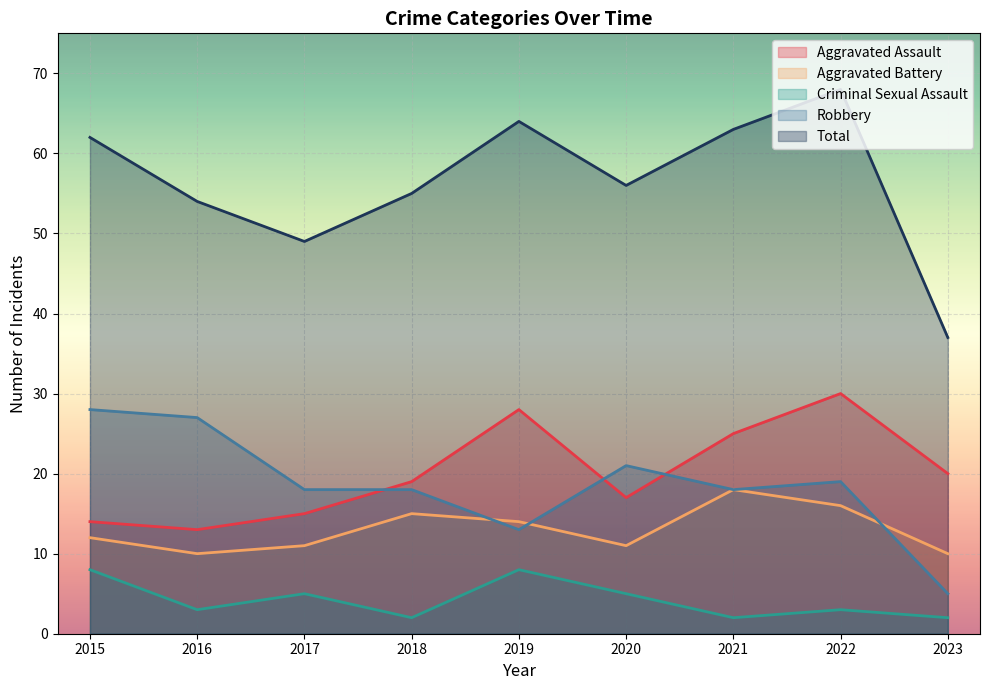

At which label does Aggravated Battery first exceed 12?

2018